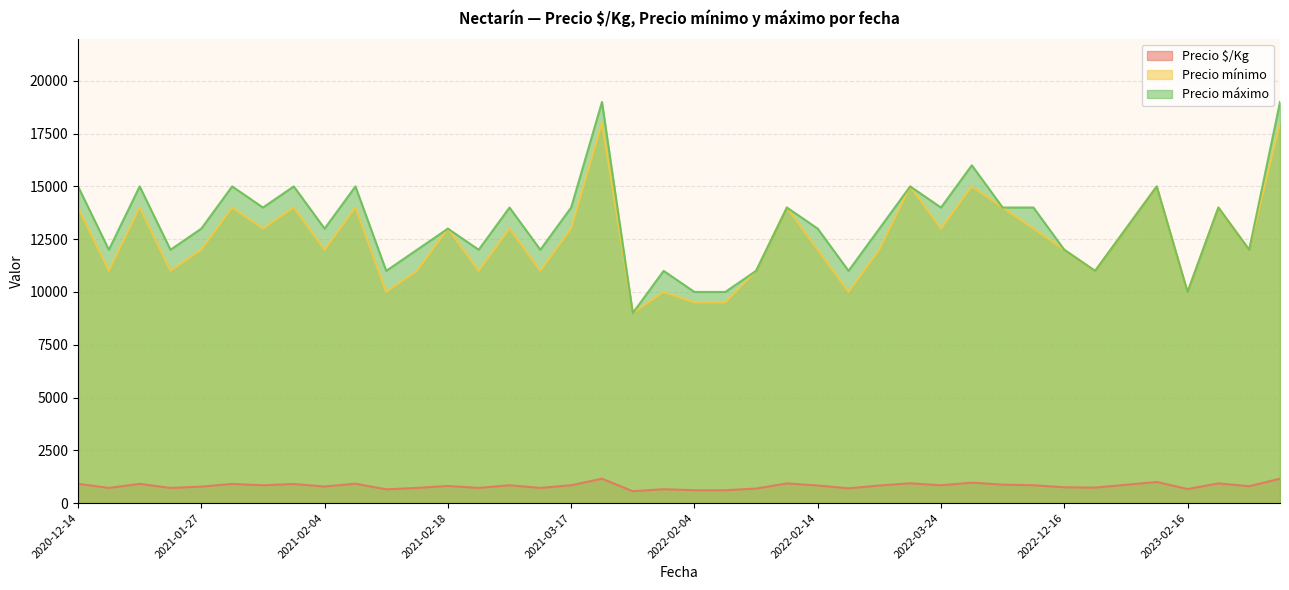

True or false: Precio $/Kg and Precio máximo intersect in this chart.

False